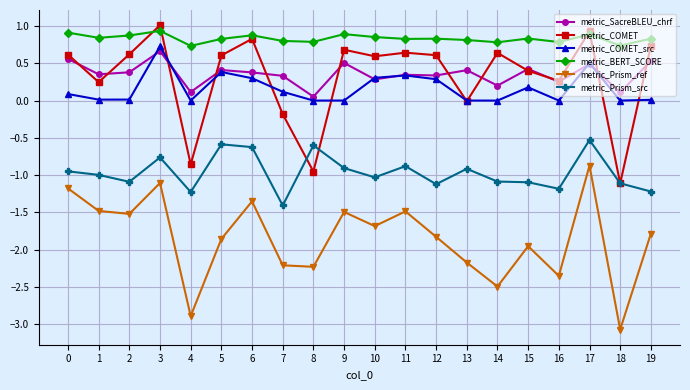

True or false: metric_Prism_src and metric_Prism_ref cross at least once.

False